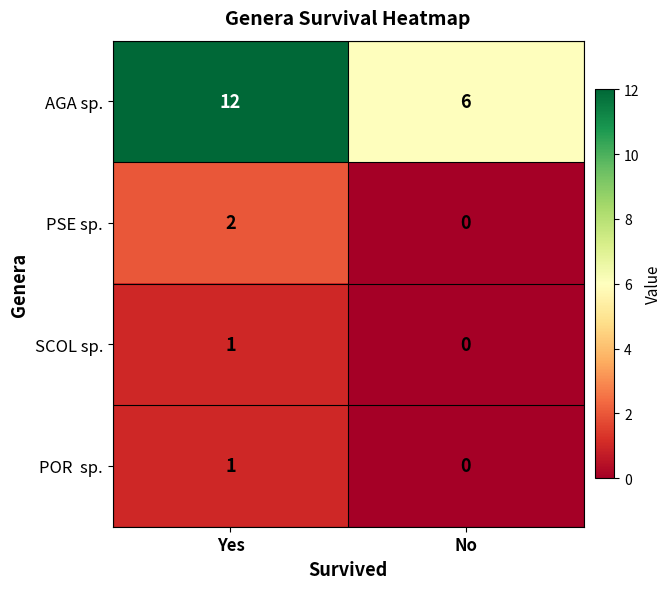

The AGA sp. series shows 12 at Yes. True or false?

True